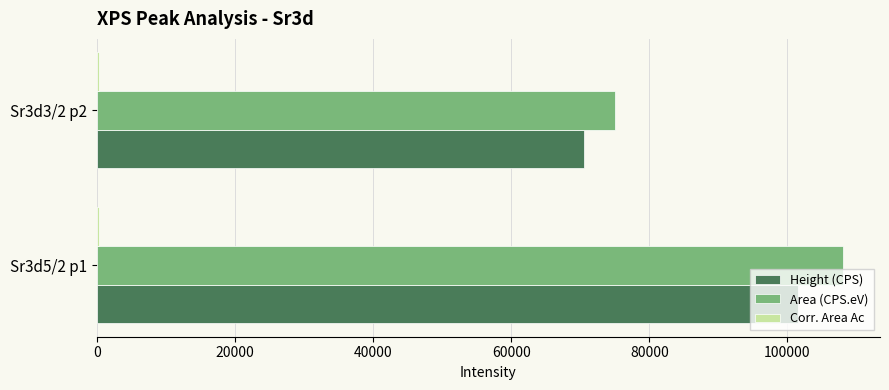

Which series has the largest total across all categories?

Area (CPS.eV)